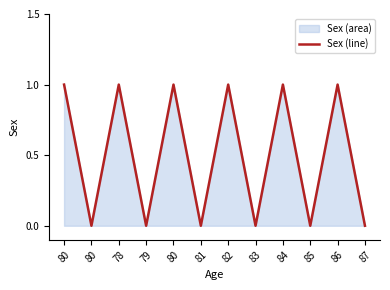

What is the maximum value shown in the chart?

1